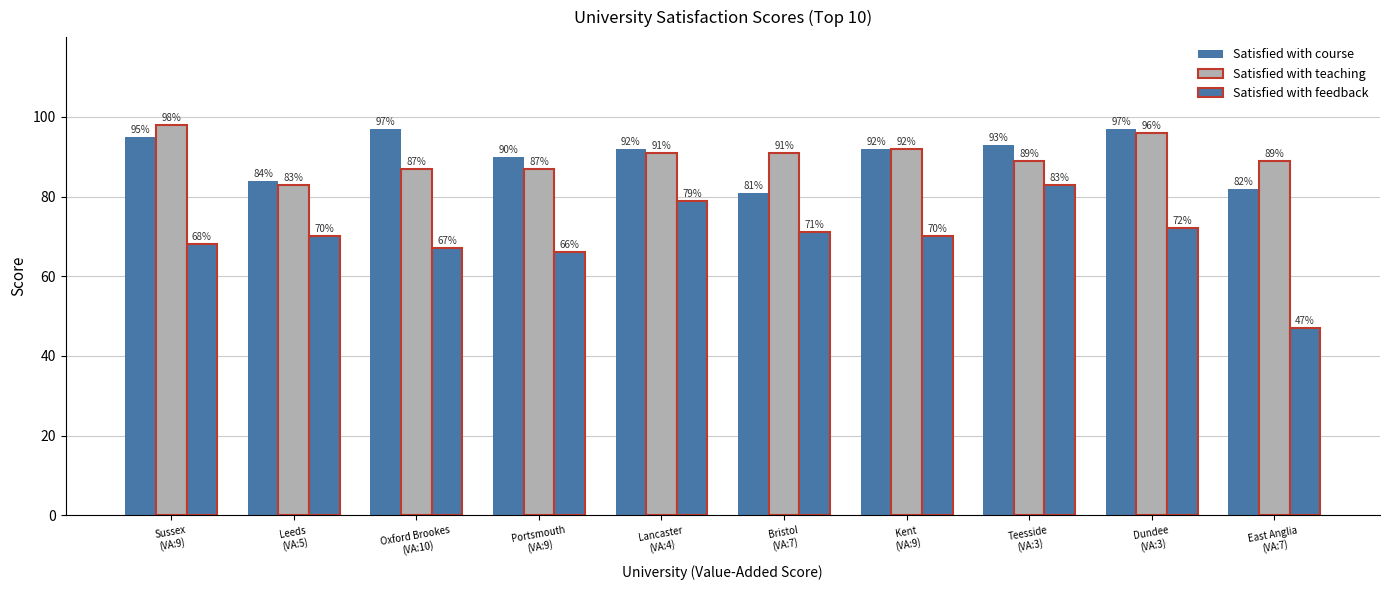

What is the label of the 1st bar from the left?

Sussex
(VA:9)